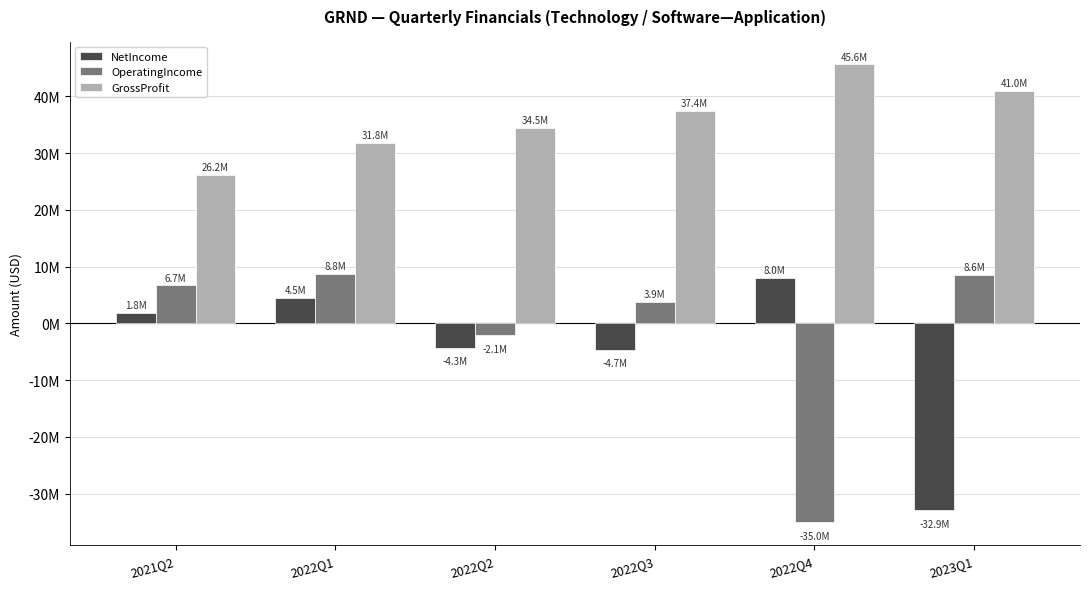

Reading left to right, what are all the values shown in this chart?

NetIncome: 2021Q2=1794000	2022Q1=4501000	2022Q2=-4309000	2022Q3=-4663000	2022Q4=8030000	2023Q1=-32899000
OperatingIncome: 2021Q2=6715000	2022Q1=8778000	2022Q2=-2053000	2022Q3=3860000	2022Q4=-35044000	2023Q1=8591000
GrossProfit: 2021Q2=26191000	2022Q1=31829000	2022Q2=34453000	2022Q3=37447000	2022Q4=45644000	2023Q1=40994000